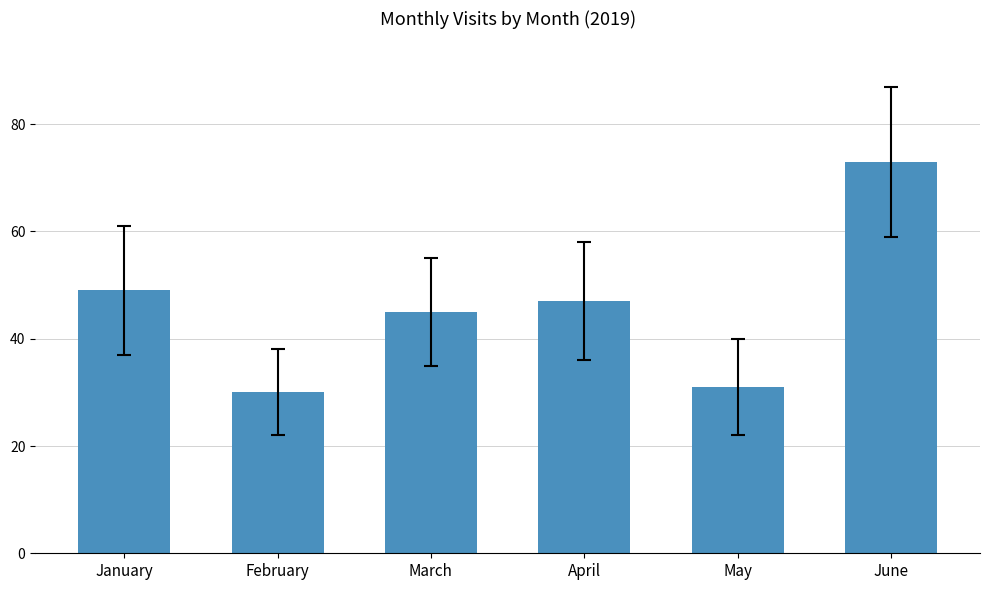

What is the average value?

46